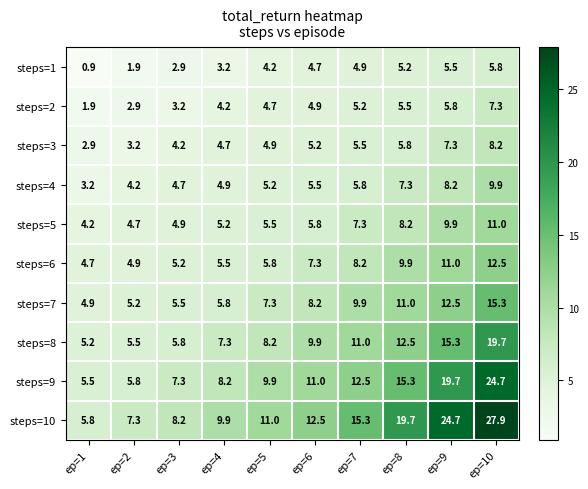

Which series has the largest range (max minus min)?

steps=10